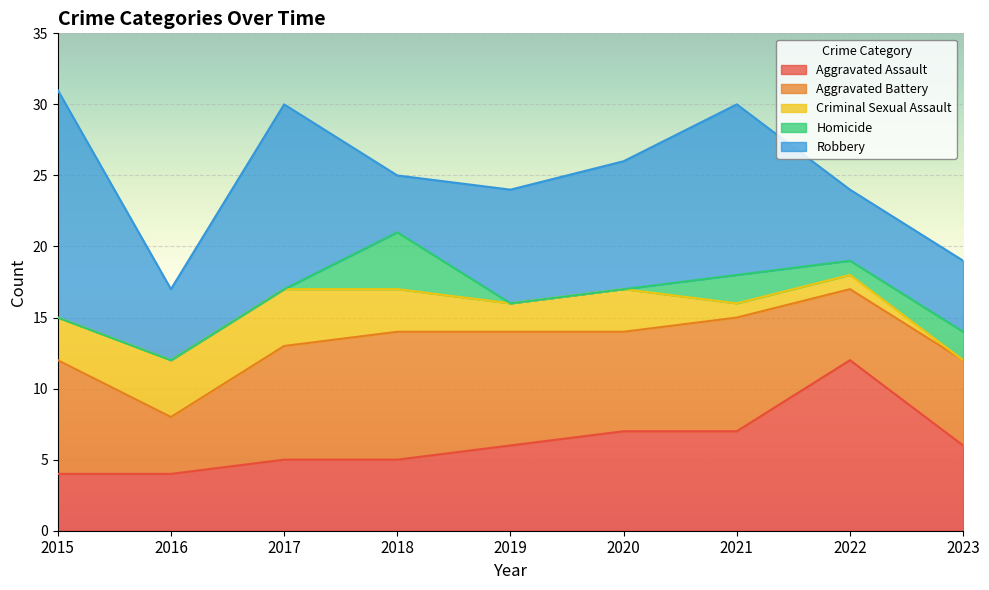

Count the number of categories in the chart.

9